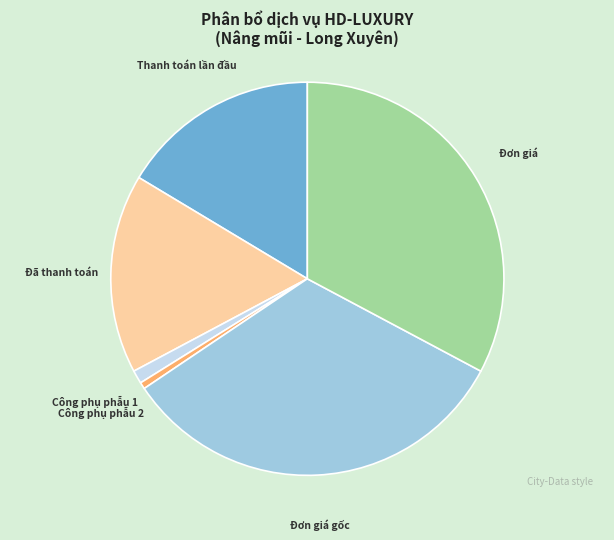

Is there a majority slice in this chart?

No